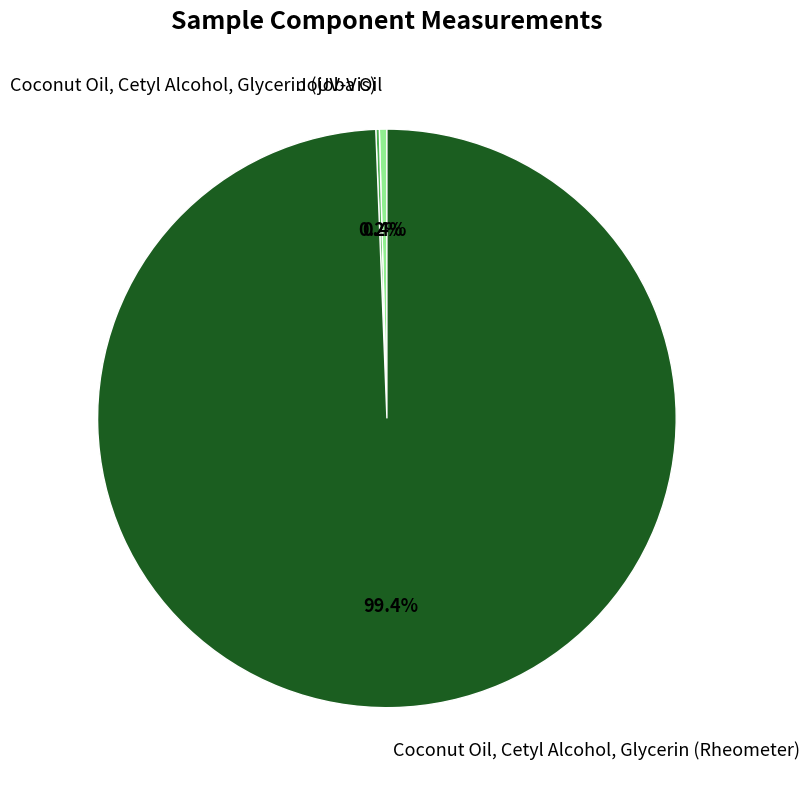

Which slice is the largest?

Coconut Oil, Cetyl Alcohol, Glycerin (Rheometer)